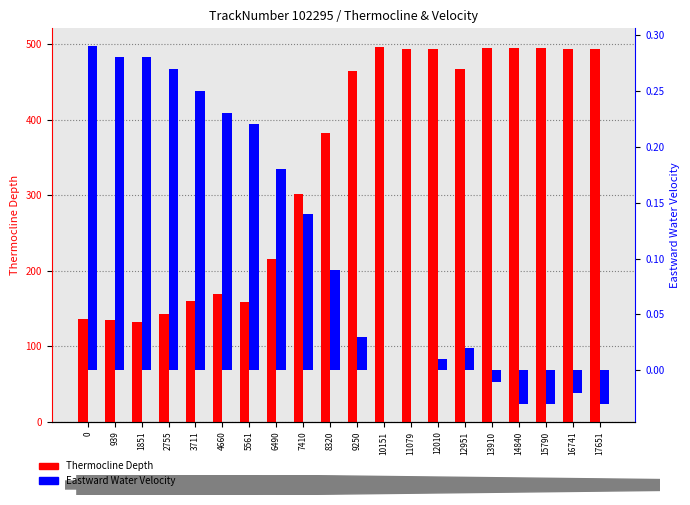

At which category is the sum across all series the highest?

10151